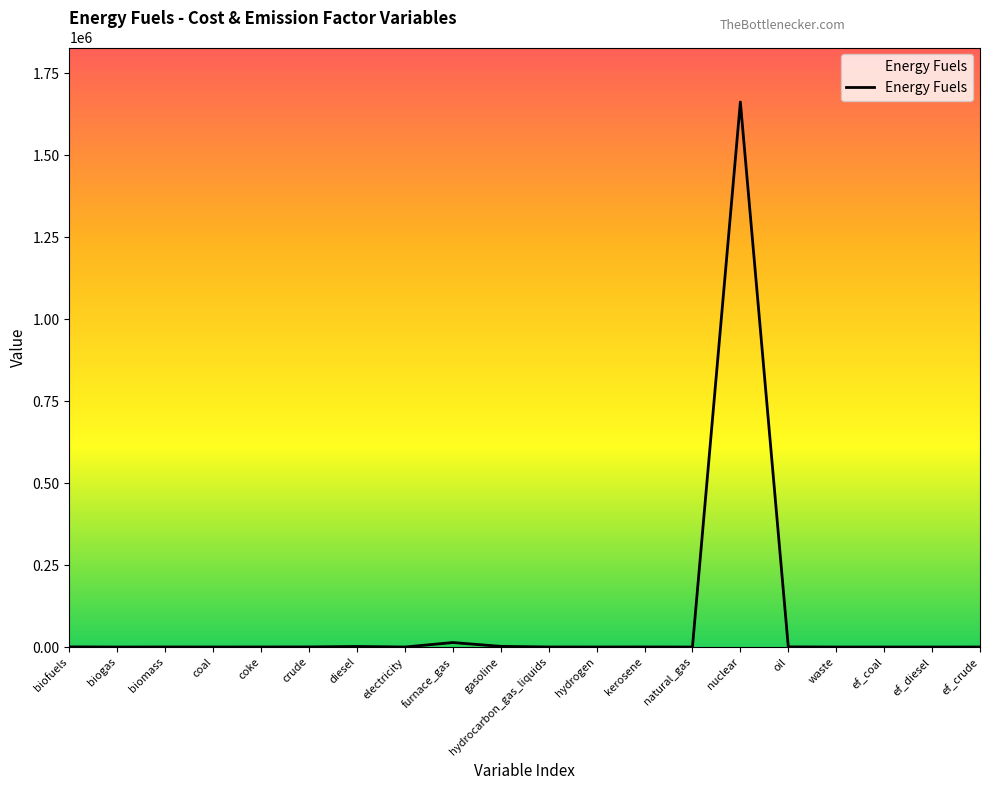

What is the difference between the maximum and minimum values?

1662993.8